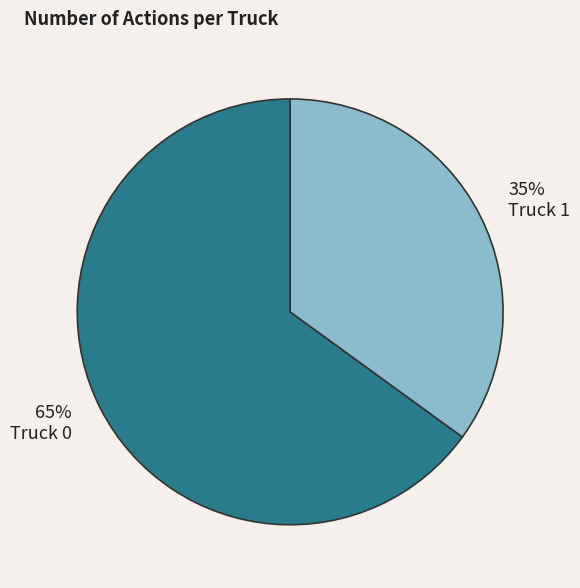

The Truck 1 slice represents 49% of the pie. True or false?

False